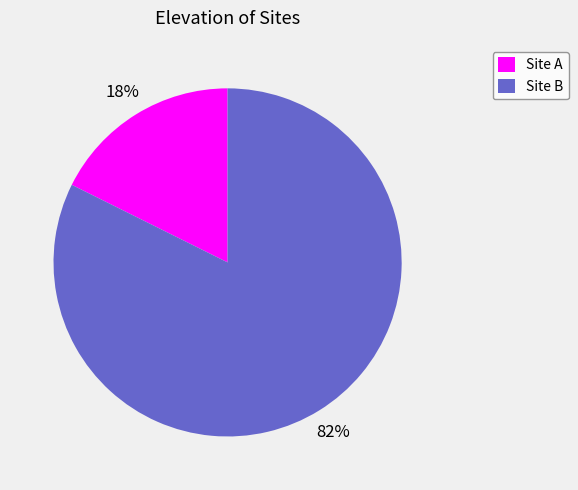

Approximately how many times larger is the value at Site A compared to Site B?

0.2